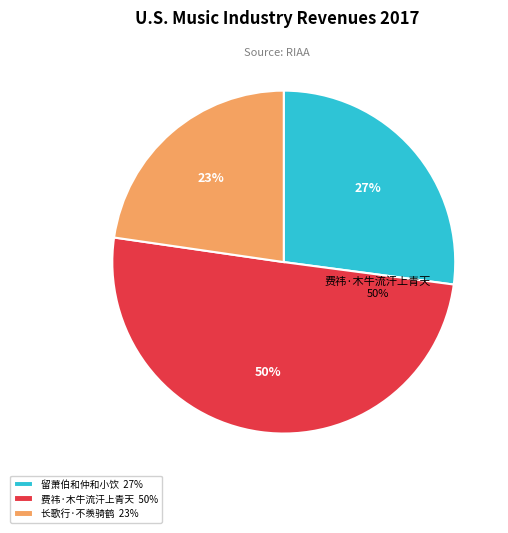

Combined, do 费祎·木牛流汗上青天 and 长歌行·不羡骑鹤上青天 account for over 50%?

Yes